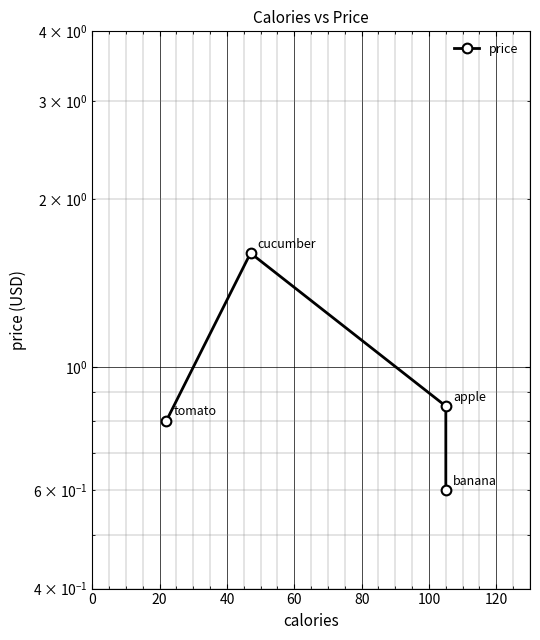

Does the chart display data point markers on the line(s)?

Yes